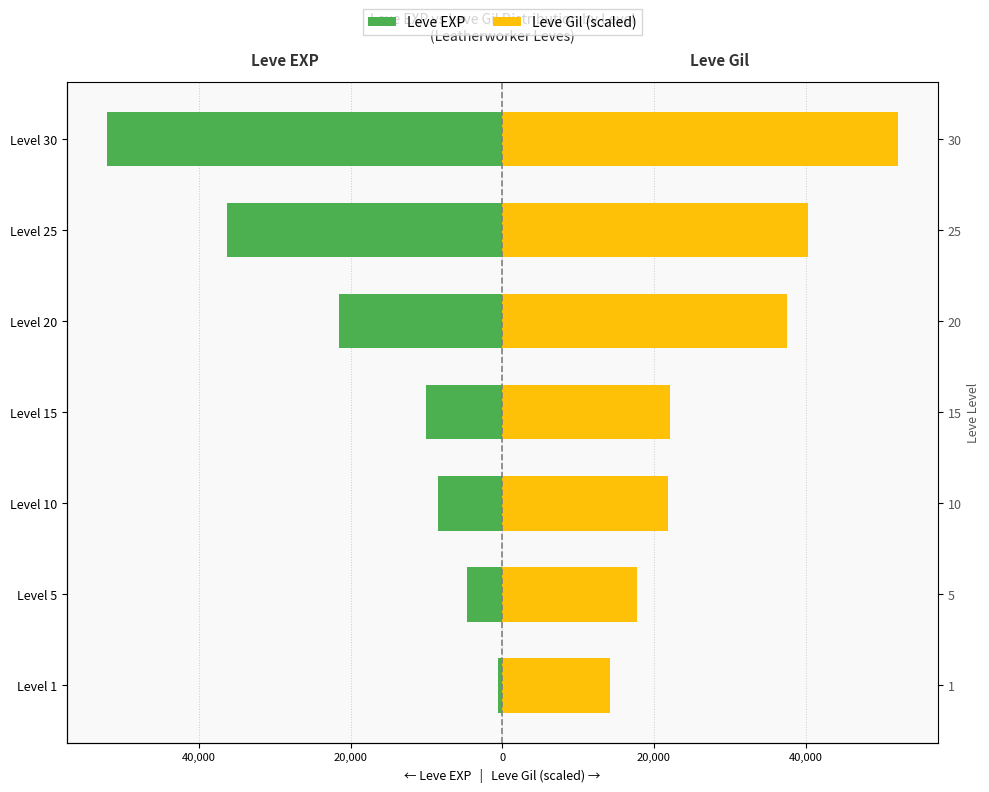

At how many categories does at least one series exceed 41416?

1